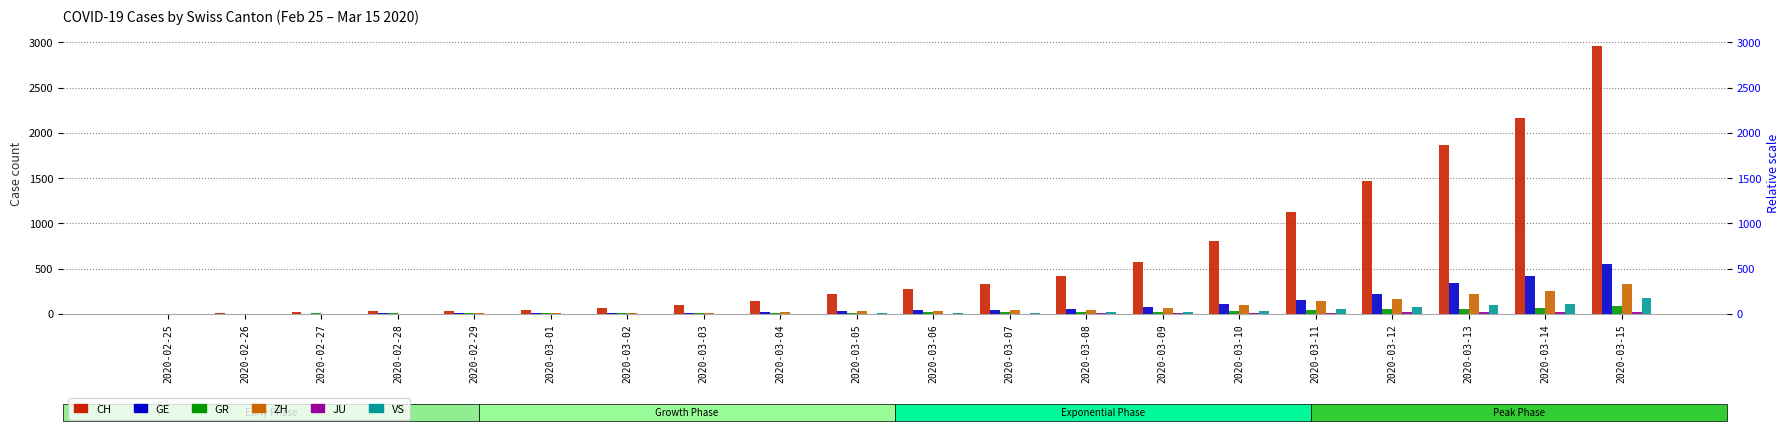

True or false: CH has a value of 218 at 2020-03-05.

True